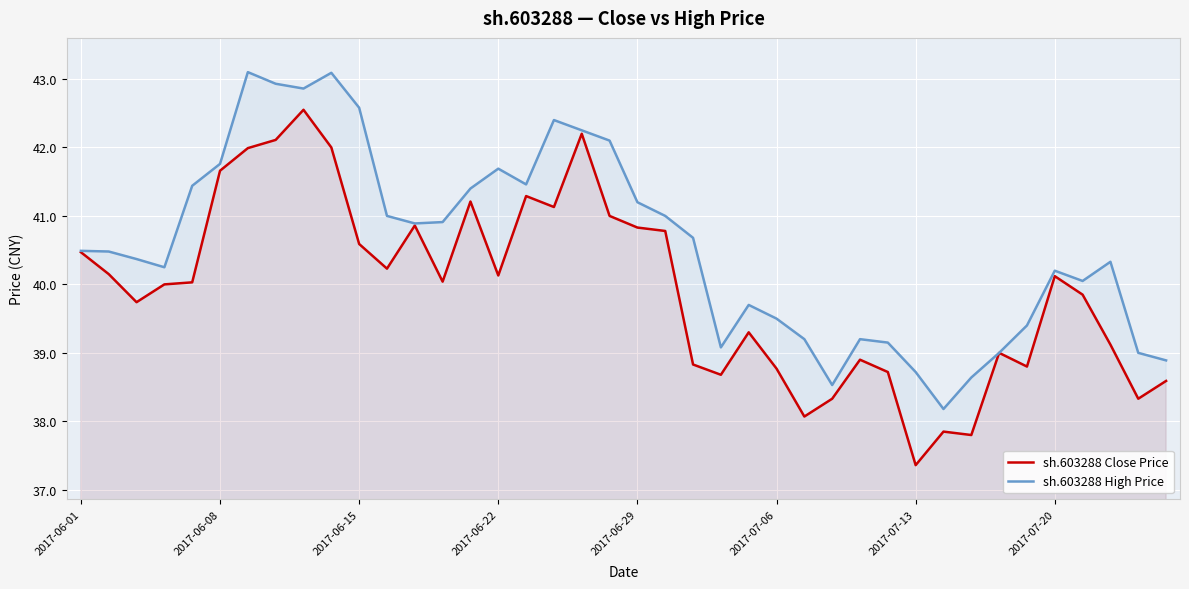

What is the total value across all series at 23?

77.8